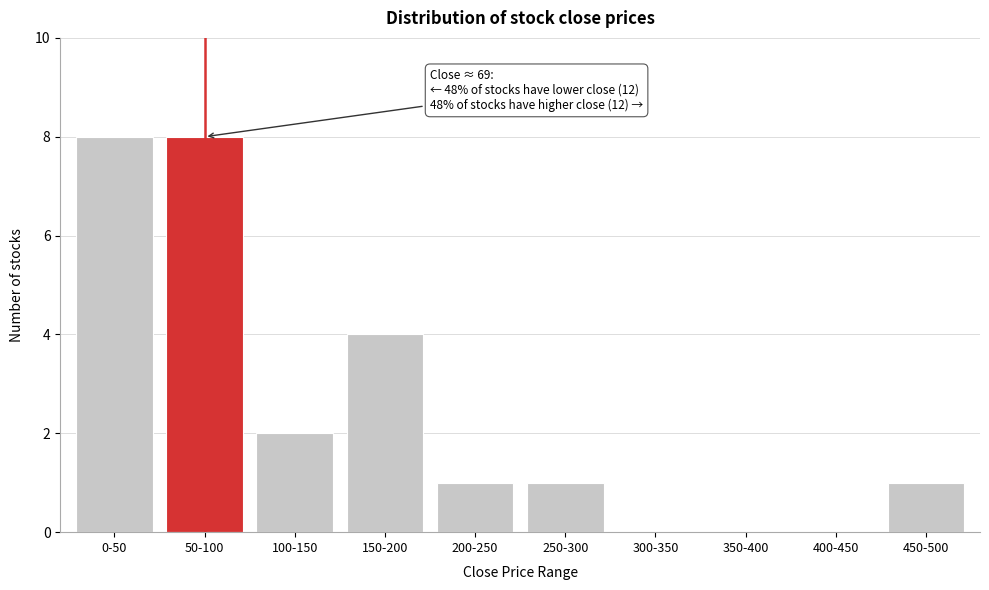

Reading left to right, transcribe all the data shown in this chart.

0-50=8	50-100=8	100-150=2	150-200=4	200-250=1	250-300=1	300-350=0	350-400=0	400-450=0	450-500=1